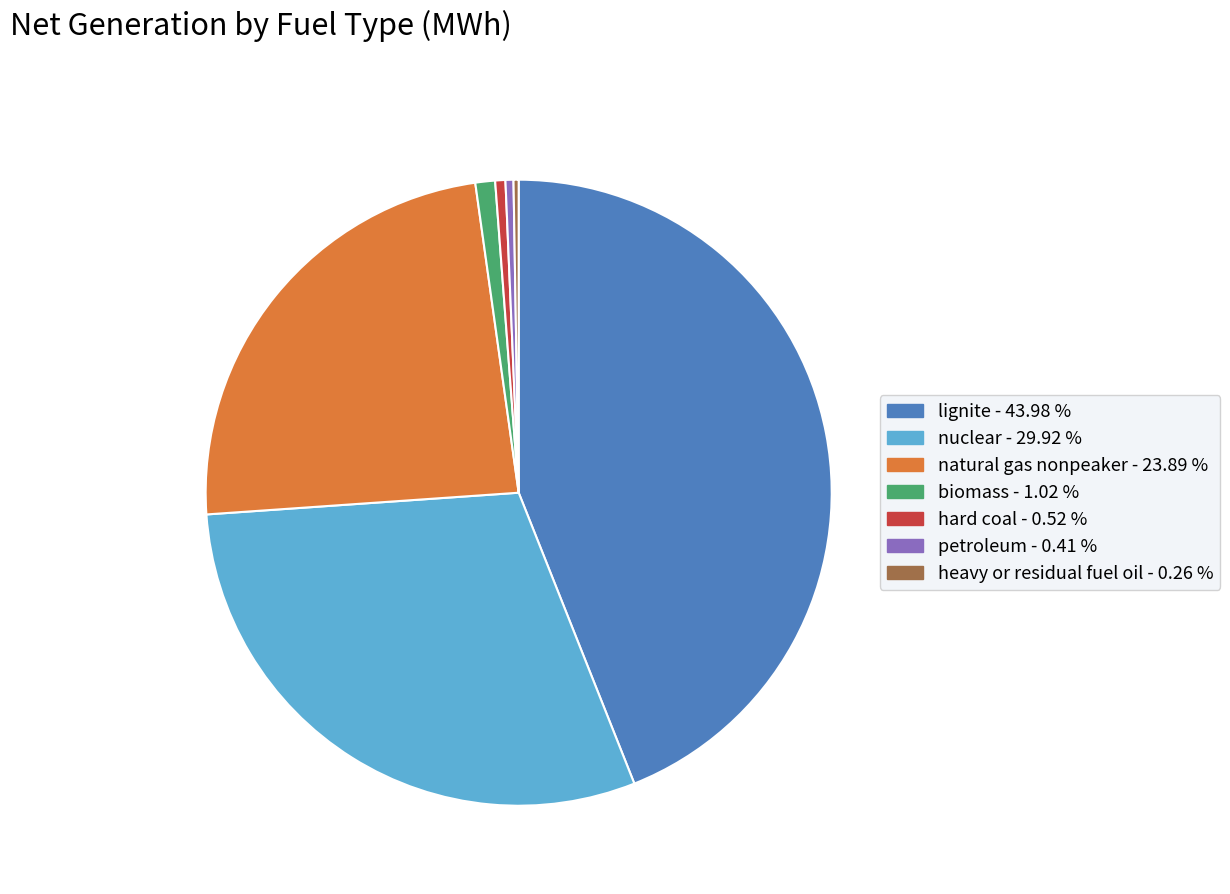

What is the ratio of the value at nuclear to the value at biomass?

29.4